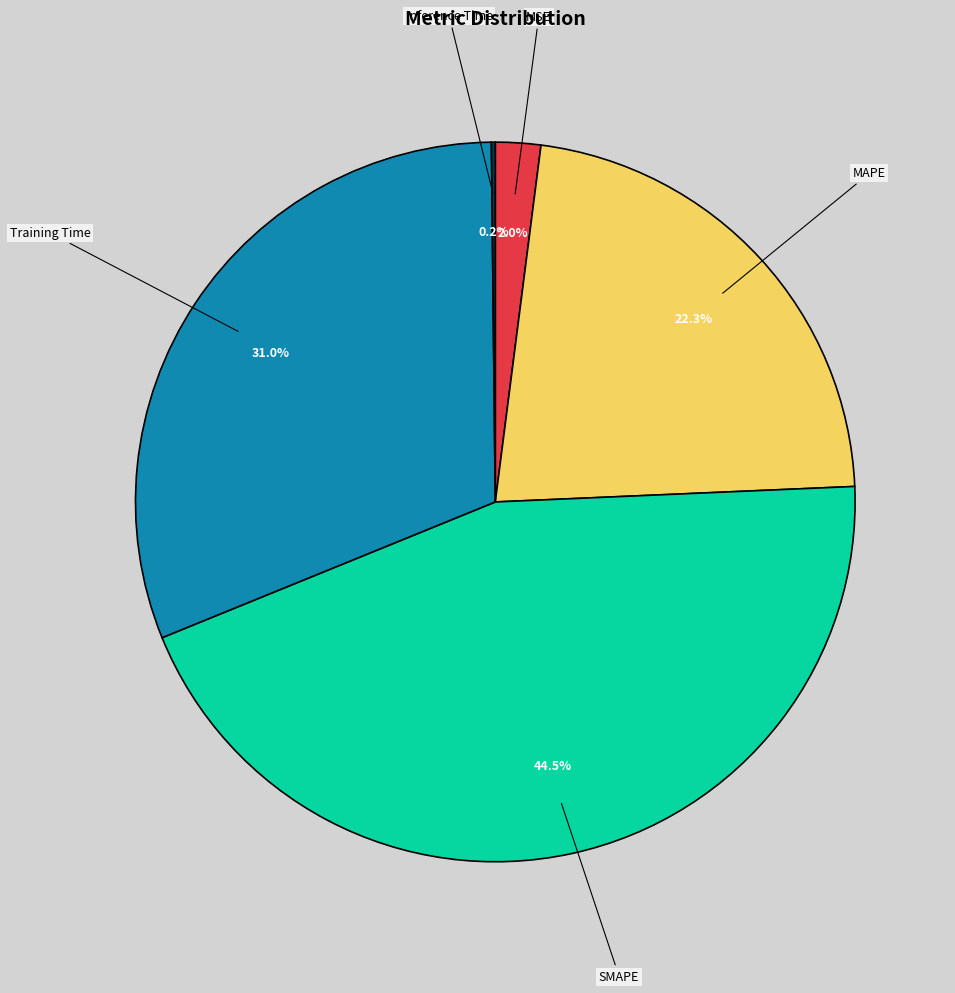

Which has a higher value, MAPE or SMAPE?

SMAPE